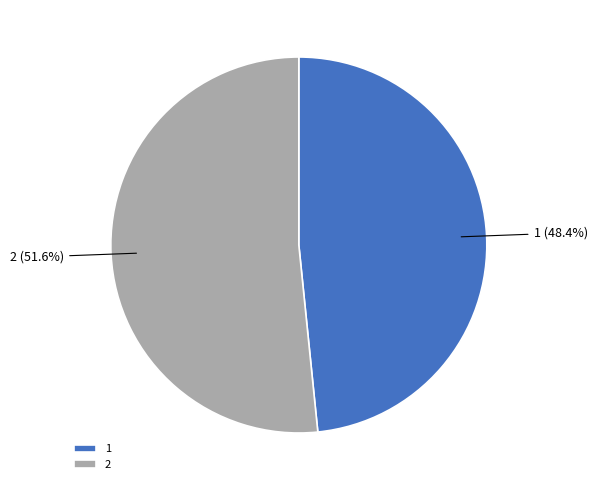

True or false: 2 accounts for 52% of the total.

True